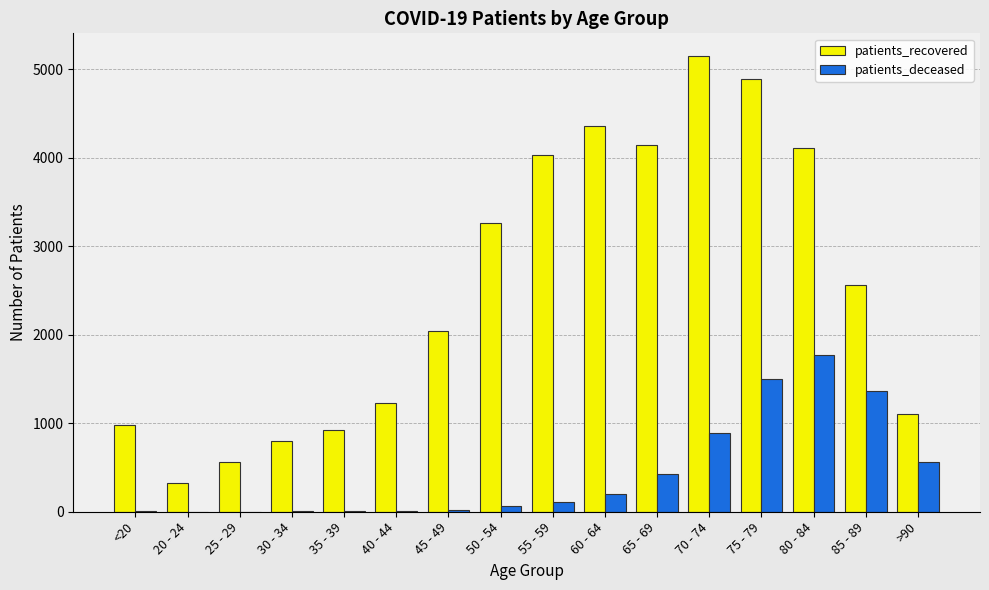

Which series changed the most between 60 - 64 and 85 - 89?

patients_recovered